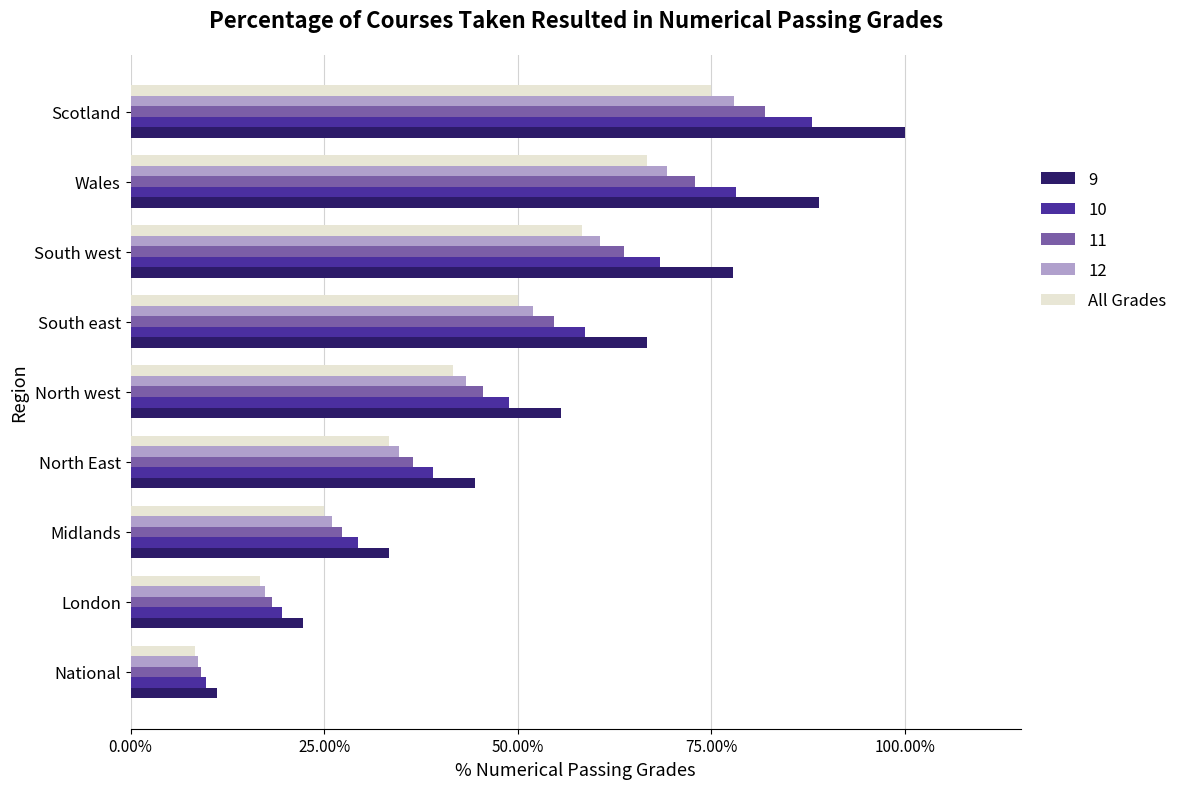

What value does the All Grades series have at South west?

58.3